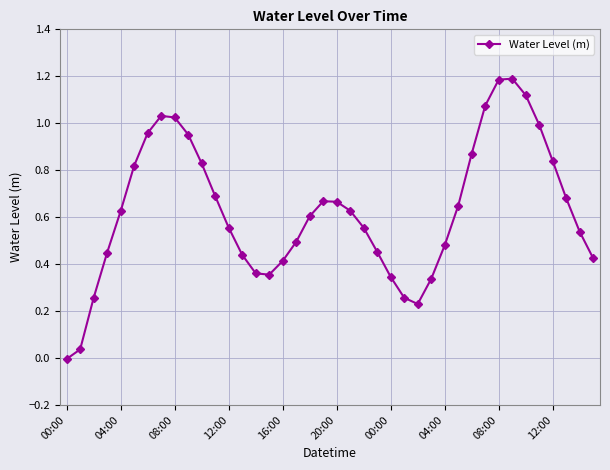

What is the difference between the maximum and minimum values?

1.2